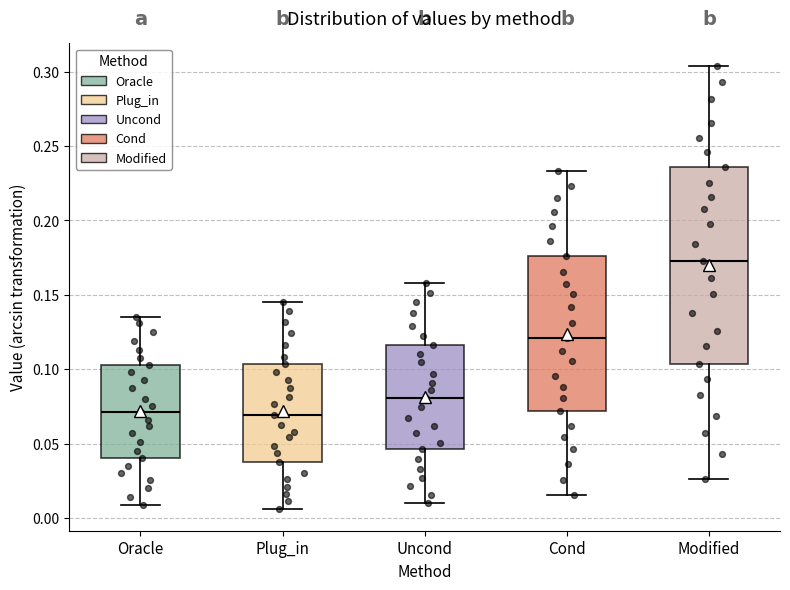

Reading left to right, read every box against the y-axis: the position of its median line, the range the box covers, and the ends of its whiskers. The values are not printed on the chart, so give them approximately, as read against the axis.

Oracle: median 0.070, box 0.040 to 0.105, whiskers 0.010 to 0.135
Plug_in: median 0.070, box 0.040 to 0.105, whiskers 0.005 to 0.145
Uncond: median 0.080, box 0.045 to 0.115, whiskers 0.010 to 0.160
Cond: median 0.120, box 0.070 to 0.175, whiskers 0.015 to 0.235
Modified: median 0.175, box 0.105 to 0.235, whiskers 0.025 to 0.305